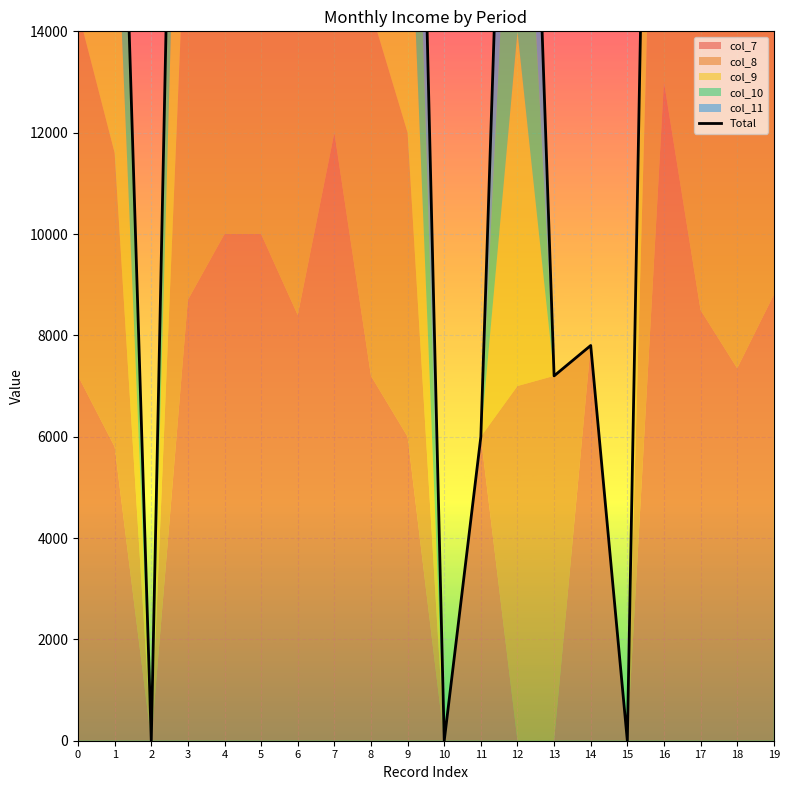

Does the chart display data point markers on the line(s)?

No